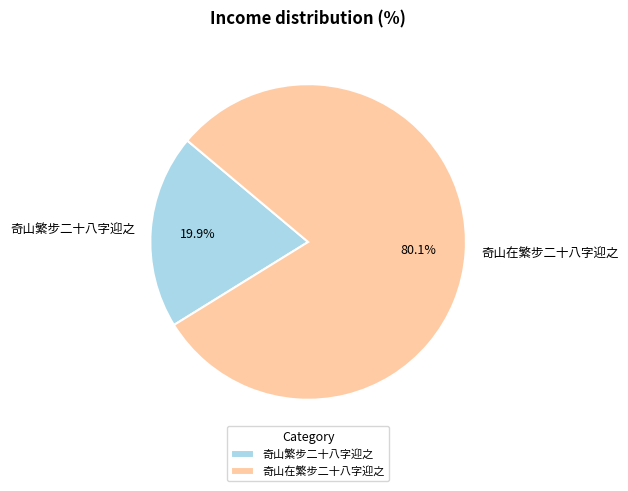

What is the total percentage of 奇山繁步二十八字迎之 and 奇山在繁步二十八字迎之?

100.0%